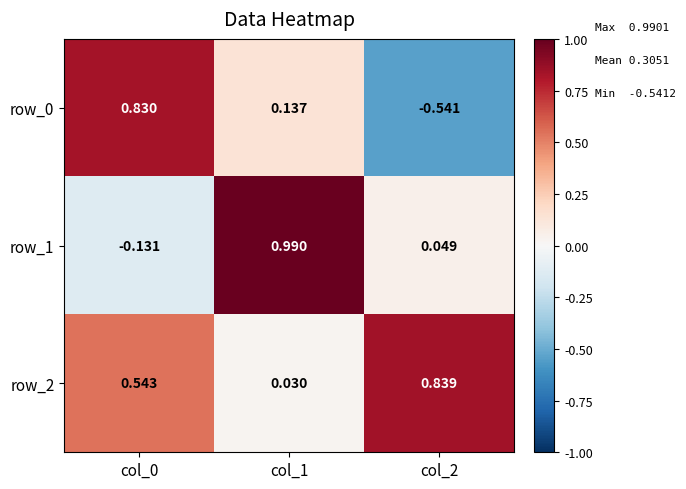

Is the value of row_1 at col_0 greater than the value of row_2 at col_0?

No